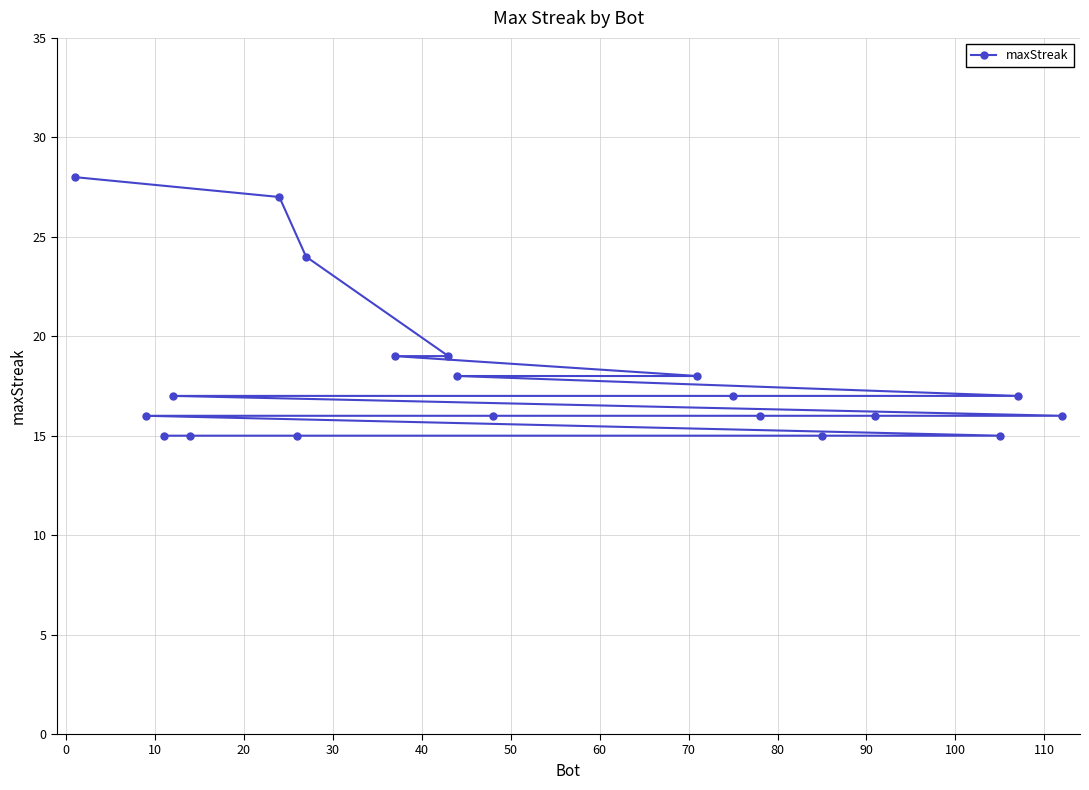

What is the value of the 20th point from the left?

16